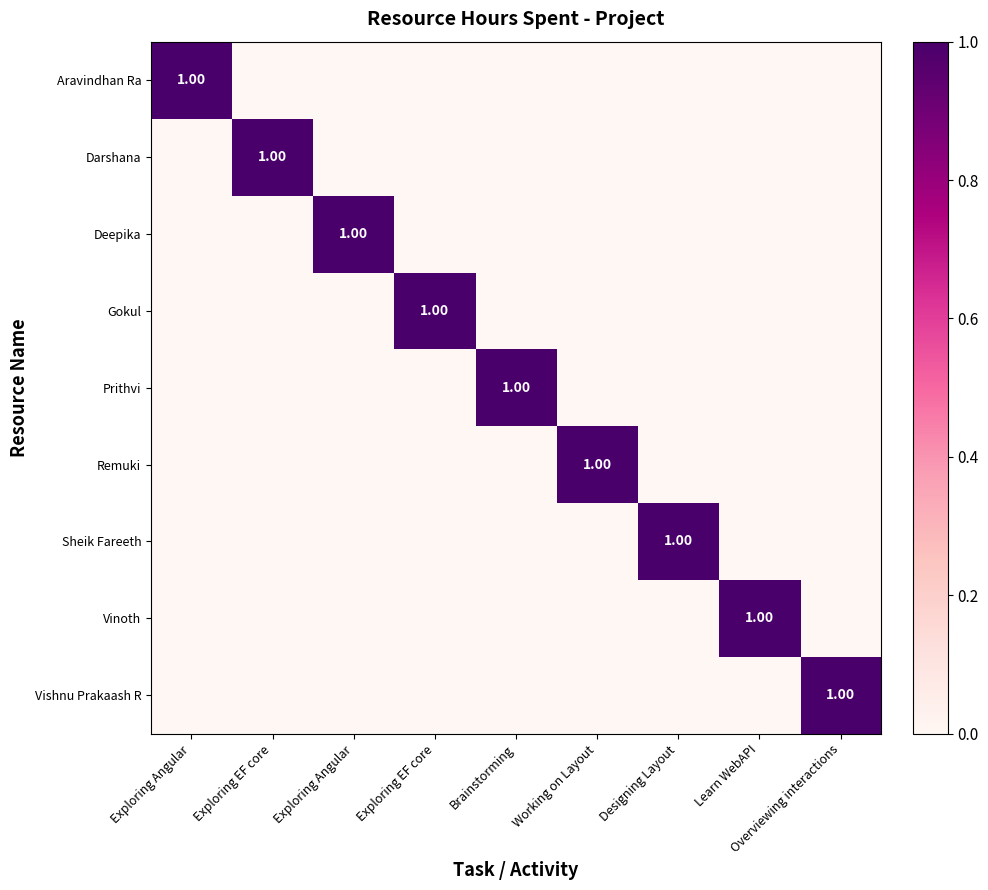

Count the Remuki values in the range 0 to 1.

9